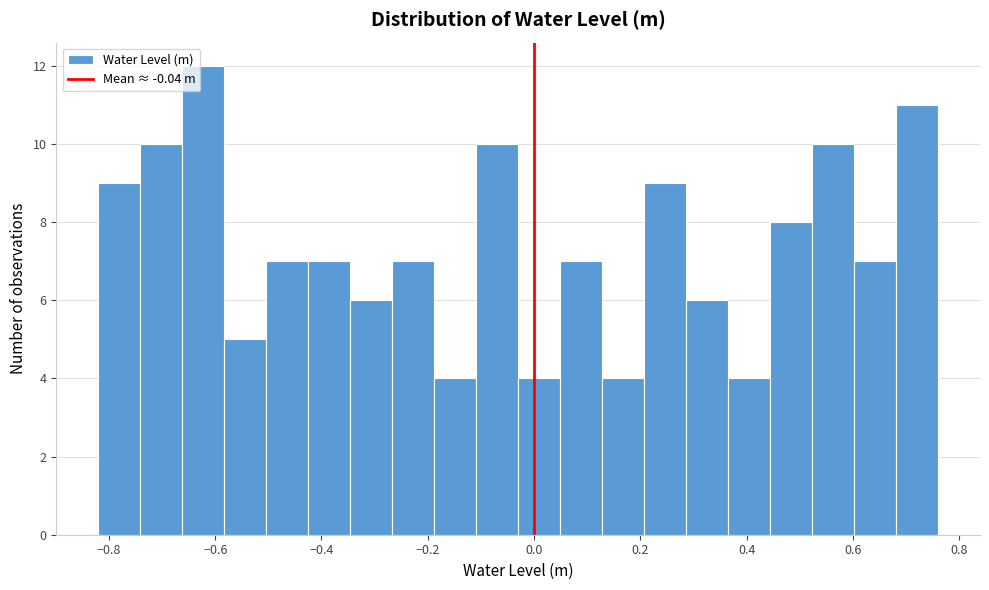

Around what value on the x-axis is the tallest bar? Give the approximate position of its centre, as read against the axis.

-0.62